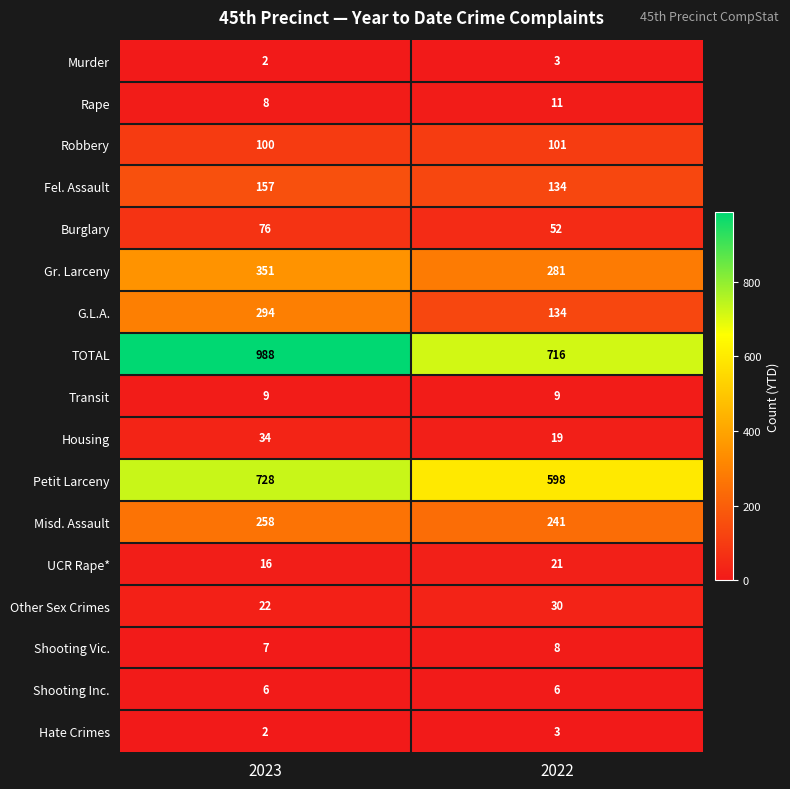

Which series has the largest range (max minus min)?

TOTAL